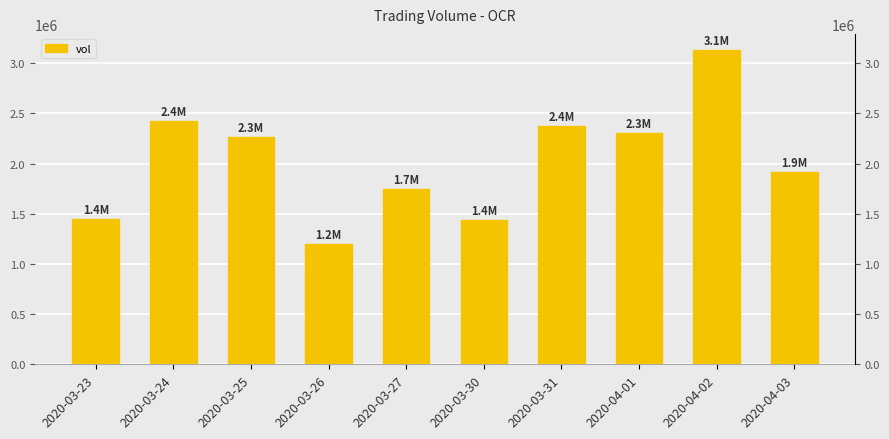

Reading left to right, extract all data points from this chart.

1445000	2423400	2262000	1199000	1743500	1441500	2379700	2308400	3136400	1919800